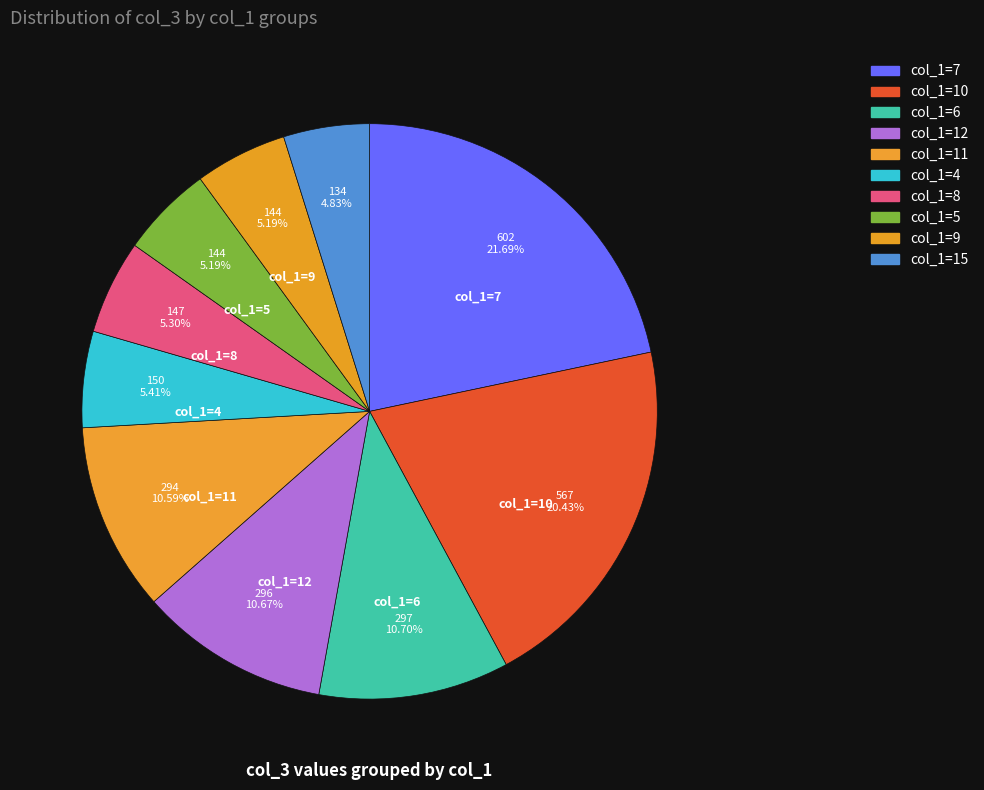

Does any single category account for the majority?

No